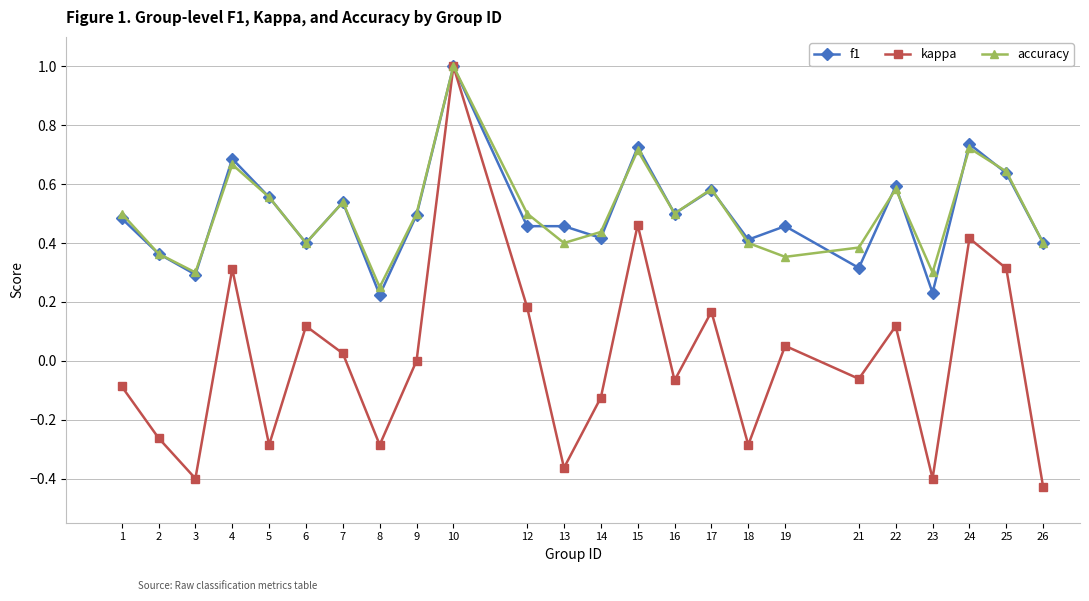

Which label corresponds to the smallest value in the chart?

26